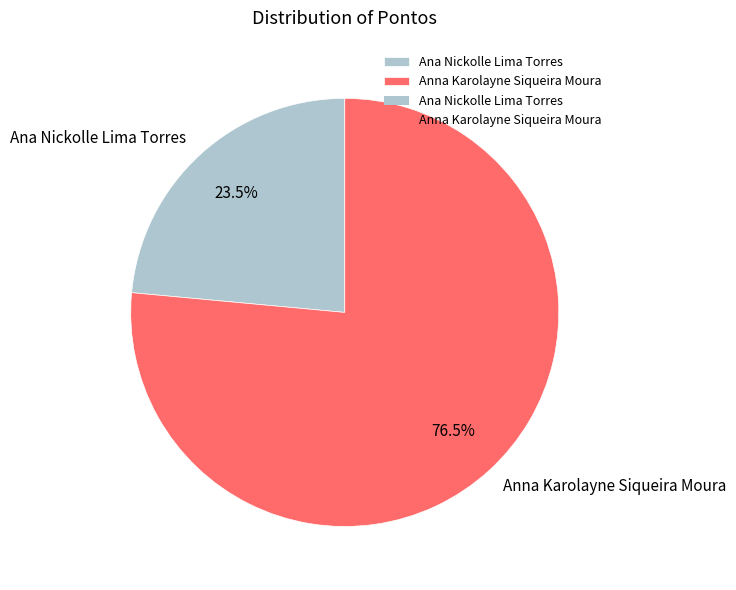

The Anna Karolayne Siqueira Moura slice represents 64% of the pie. True or false?

False